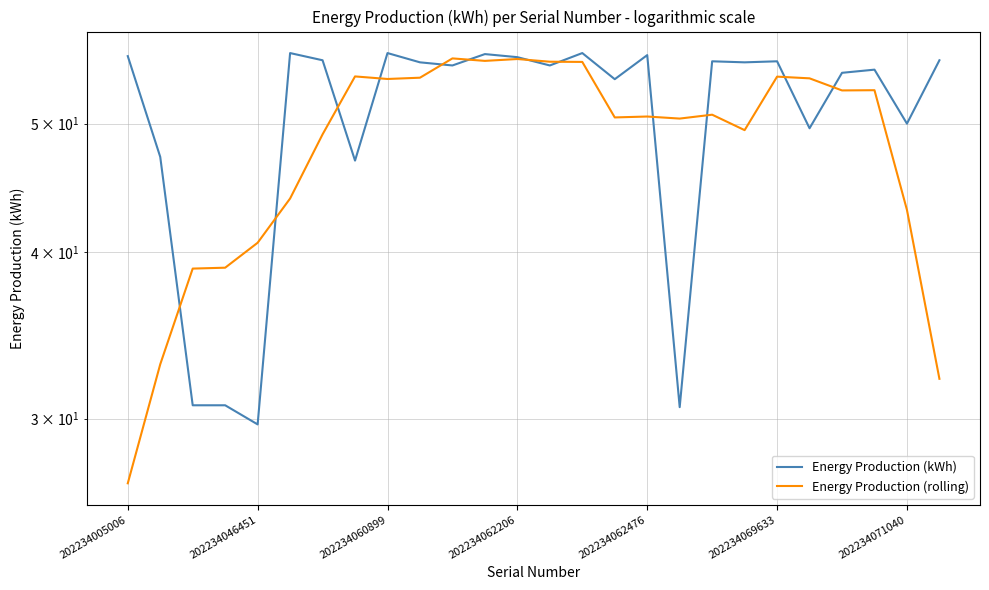

Count the number of categories in the chart.

26